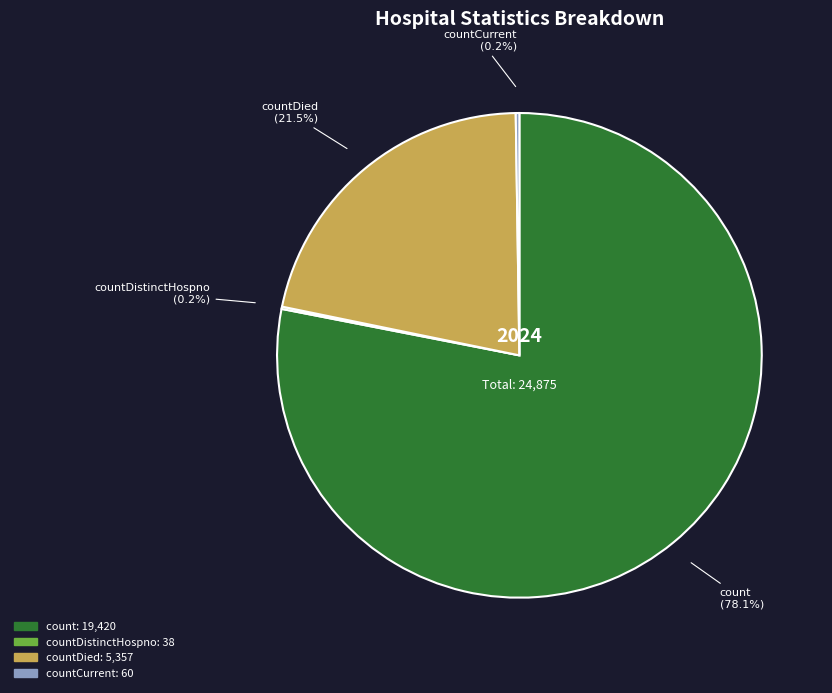

Does any single category account for the majority?

Yes